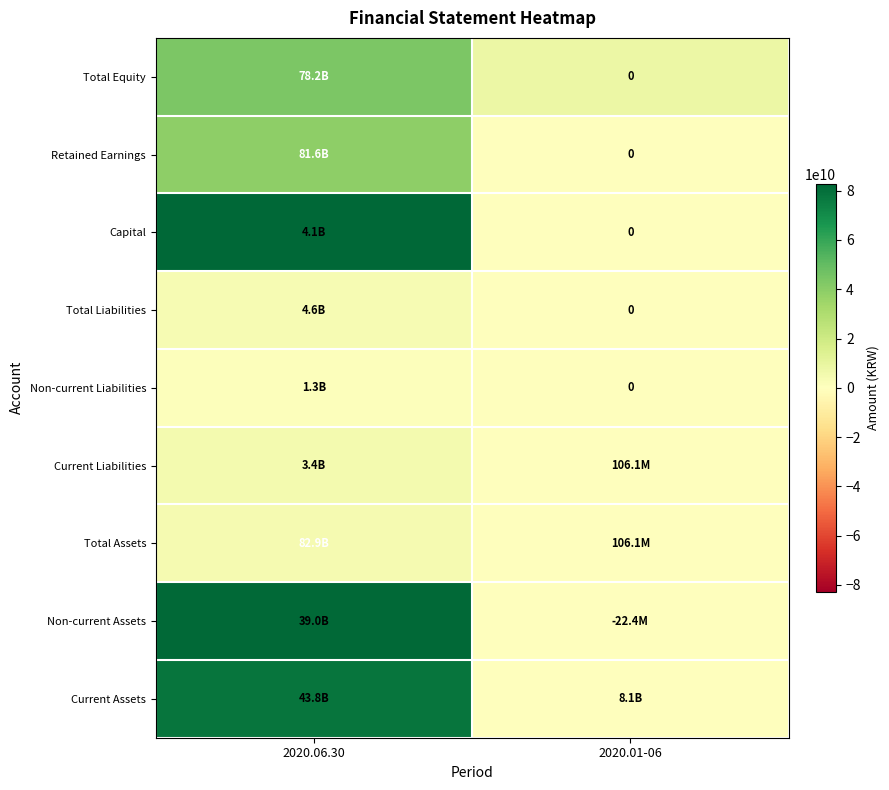

Rank the series at 2020.01-06 from lowest to highest value.

Retained Earnings, Non-current Liabilities, Current Liabilities, Total Assets, Non-current Assets, Current Assets, Capital, Total Liabilities, Total Equity